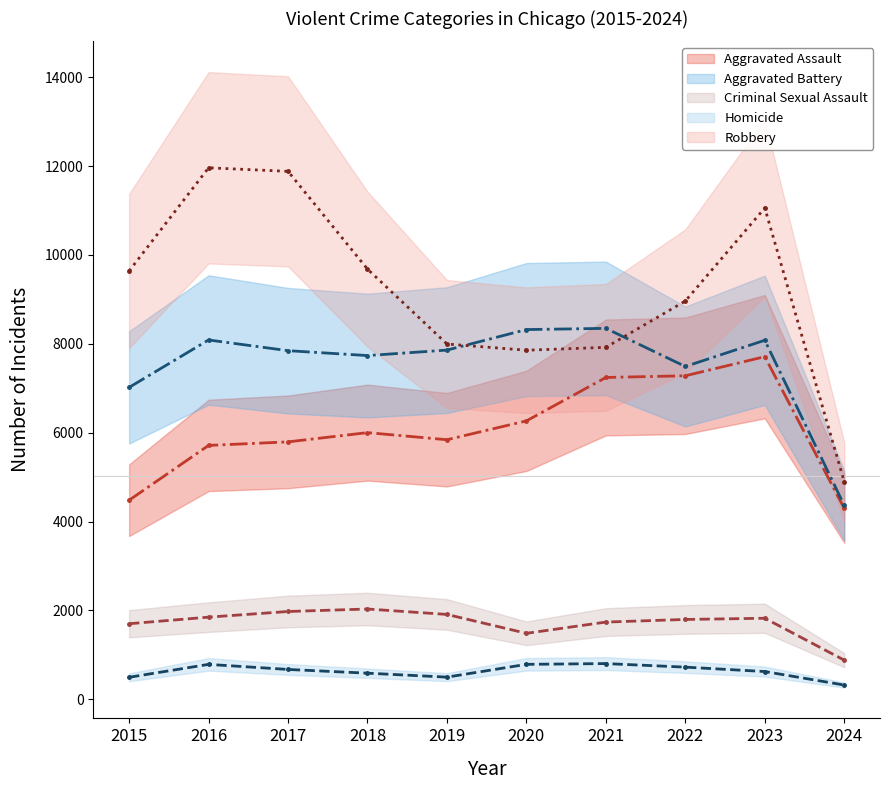

At which label does Aggravated Assault reach its minimum?

2024